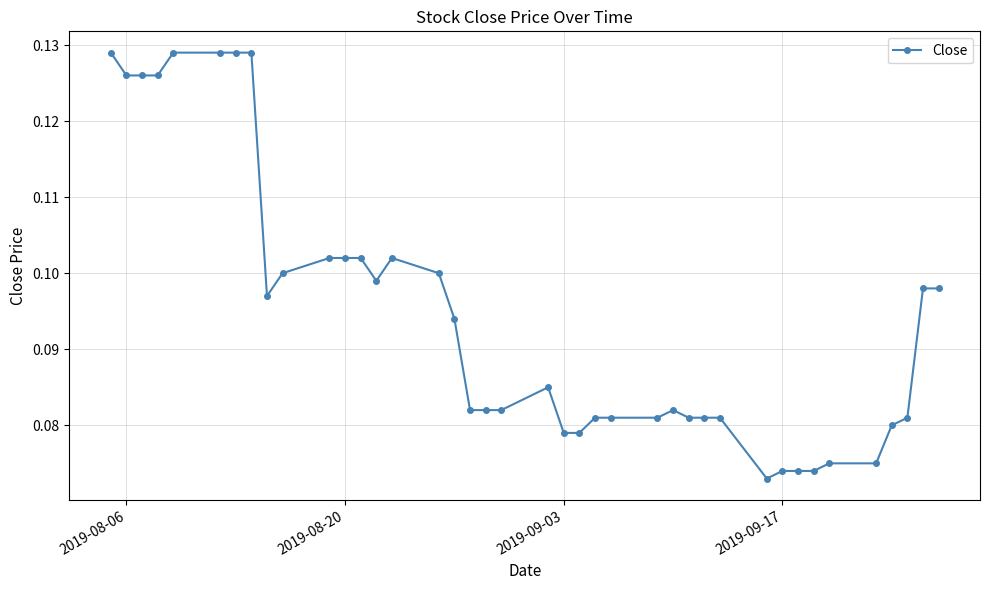

Count the values in the range 0 to 1.

40